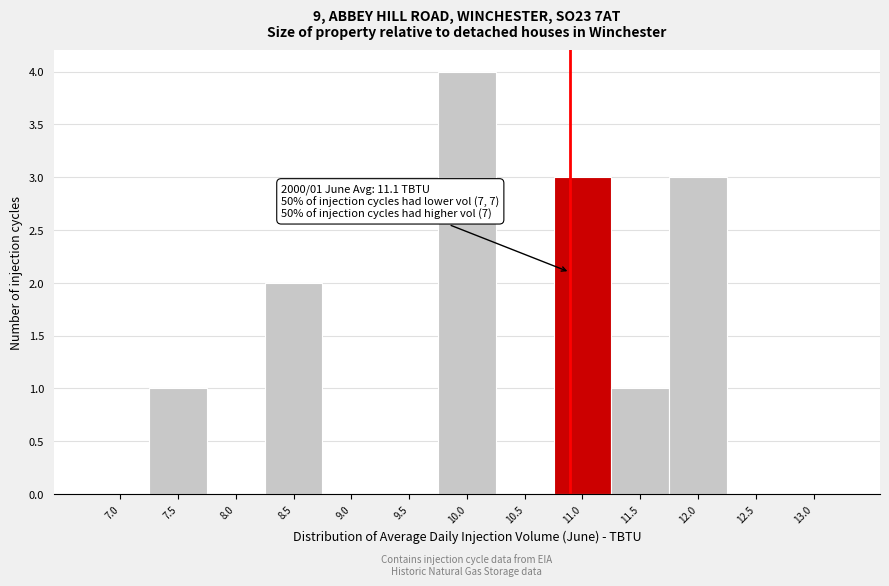

Reading left to right, extract all data points from this chart.

7.0=0	7.5=1	8.0=0	8.5=2	9.0=0	9.5=0	10.0=4	10.5=0	11.0=3	11.5=1	12.0=3	12.5=0	13.0=0